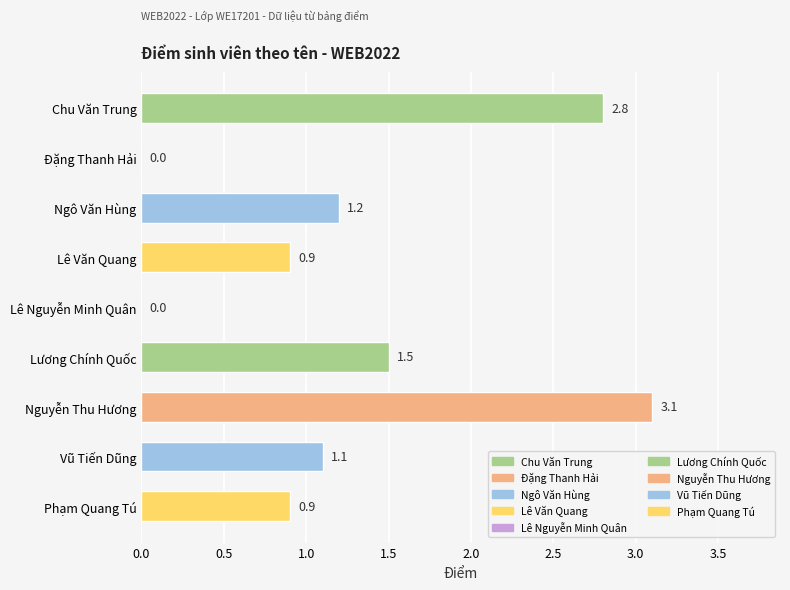

The chart shows a value of 0.9 at Phạm Quang Tú. True or false?

True